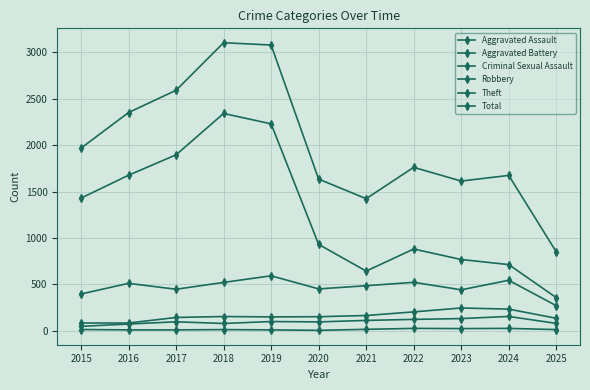

Rank the series by their maximum value, from lowest to highest.

Criminal Sexual Assault, Aggravated Assault, Aggravated Battery, Robbery, Theft, Total